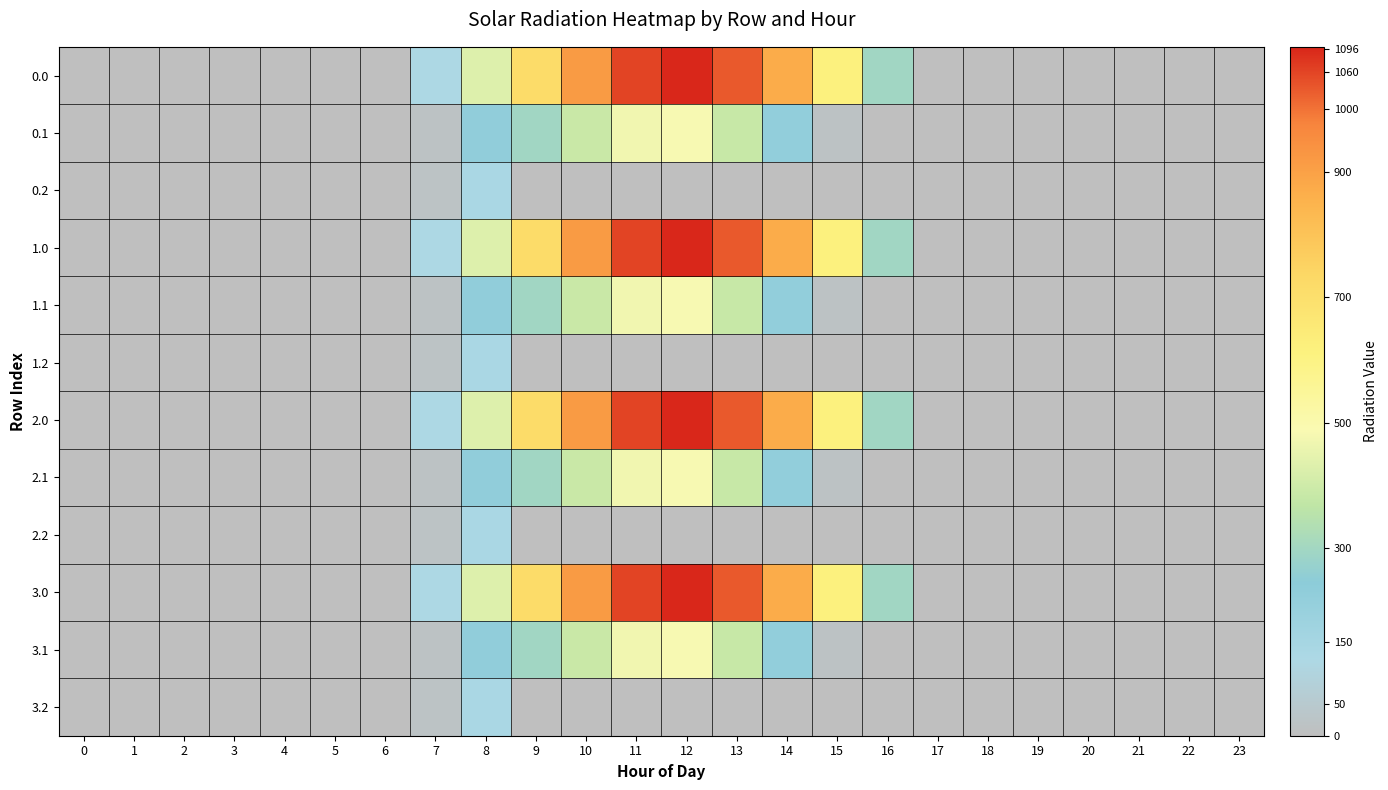

List the series in order of their peak value, lowest first.

0.2, 1.2, 2.2, 3.2, 0.1, 1.1, 2.1, 3.1, 0.0, 1.0, 2.0, 3.0